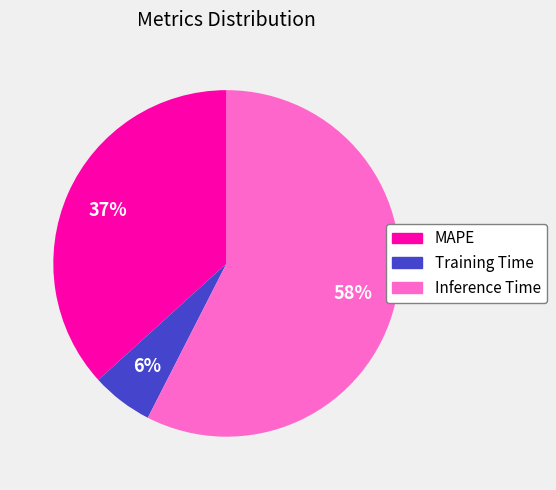

Which category has the smallest portion of the pie?

Training Time